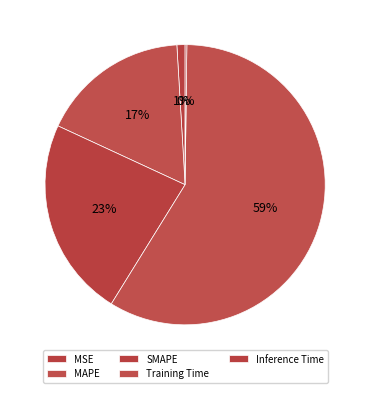

To the nearest percent, what is the difference between the largest and smallest slice percentages?

58%